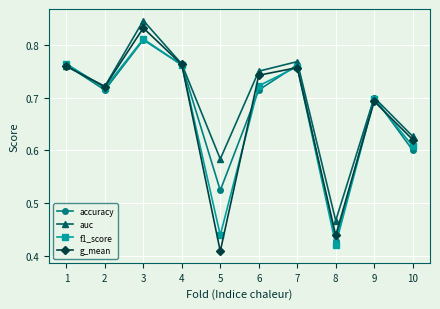

At which category does f1_score reach its first local peak?

3